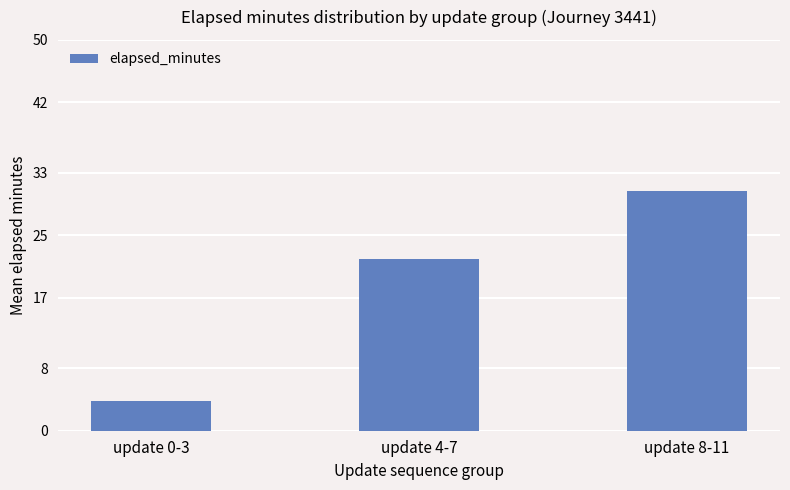

Between update 8-11 and update 0-3, which is larger?

update 8-11